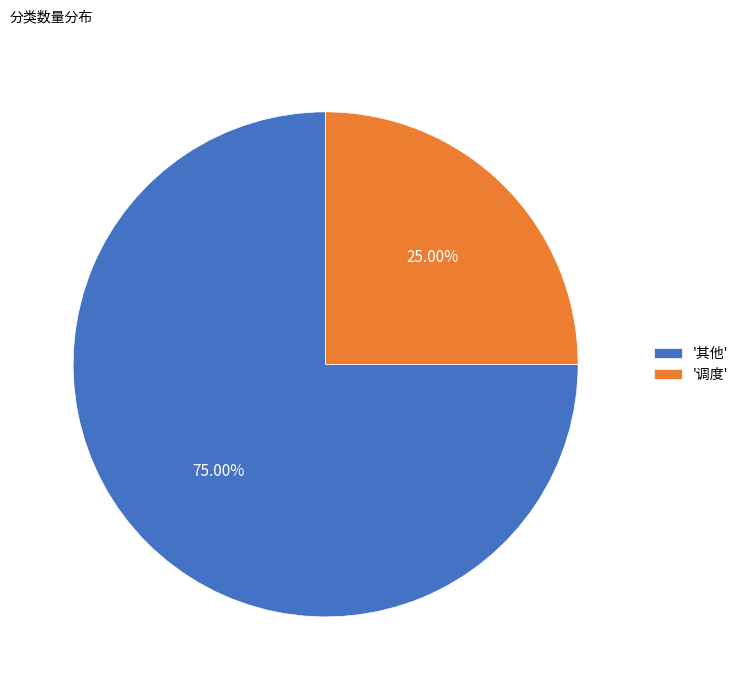

Which slice is the largest?

'其他'